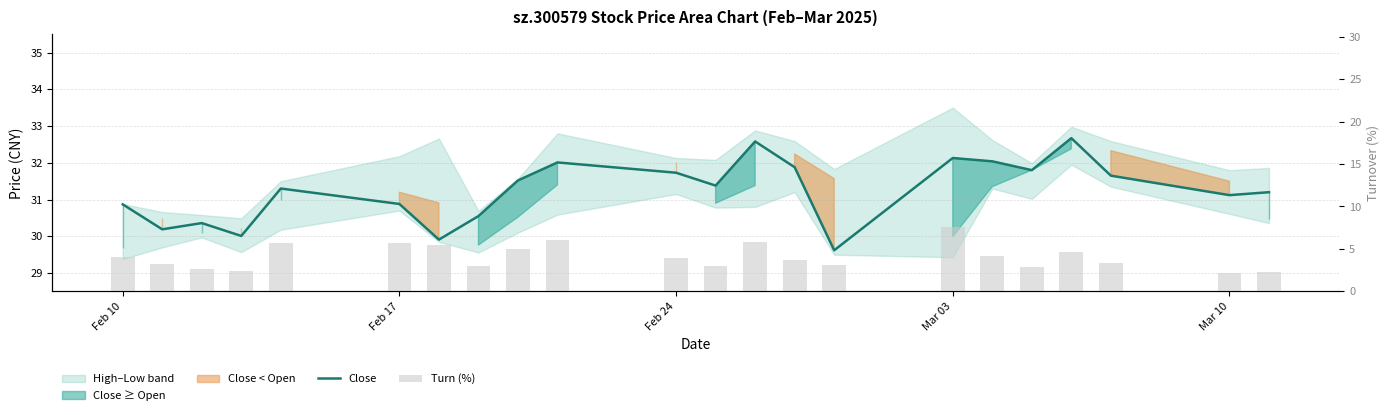

Reading left to right, what are all the values shown in this chart?

Close: 30.9	30.2	30.4	30.0	31.3	30.9	29.9	30.6	31.5	32.0	31.7	31.4	32.6	31.9	29.6	32.1	32.0	31.8	32.7	31.6	31.1	31.2
Turn (%): 4.1	3.2	2.6	2.4	5.7	5.7	5.4	3.0	5.0	6.1	3.9	2.9	5.8	3.7	3.1	7.6	4.2	2.9	4.6	3.3	2.1	2.3